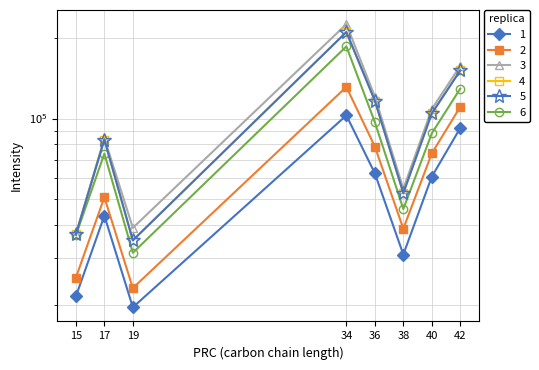

Reading right to left, extract all data points from this chart.

1 (col_23): 42=92171.9	40=60620.9	38=30991.4	36=62382.7	34=102746.0	19=19667.9	17=43302.9	15=21620.1
2 (col_45): 42=110643.8	40=74058.7	38=38730.5	36=78548.9	34=131285.0	19=23210.8	17=50750.3	15=25403.8
3 (col_34): 42=157453.5	40=108530.8	38=54595.9	36=120896.7	34=225490.8	19=38991.9	17=84446.4	15=36892.3
4 (col_56): 42=151347.9	40=104530.8	38=52622.9	36=116647.1	34=210766.9	19=35006.9	17=83463.0	15=36892.3
5 (Ult_05NIST_1): 42=151347.9	40=104530.8	38=52622.9	36=116647.1	34=210766.9	19=35006.9	17=83463.0	15=36892.3
6 (Ult_05NIST_2): 42=129400.5	40=87983.5	38=45858.1	36=96907.0	34=186170.4	19=31455.9	17=73946.3	15=36595.3